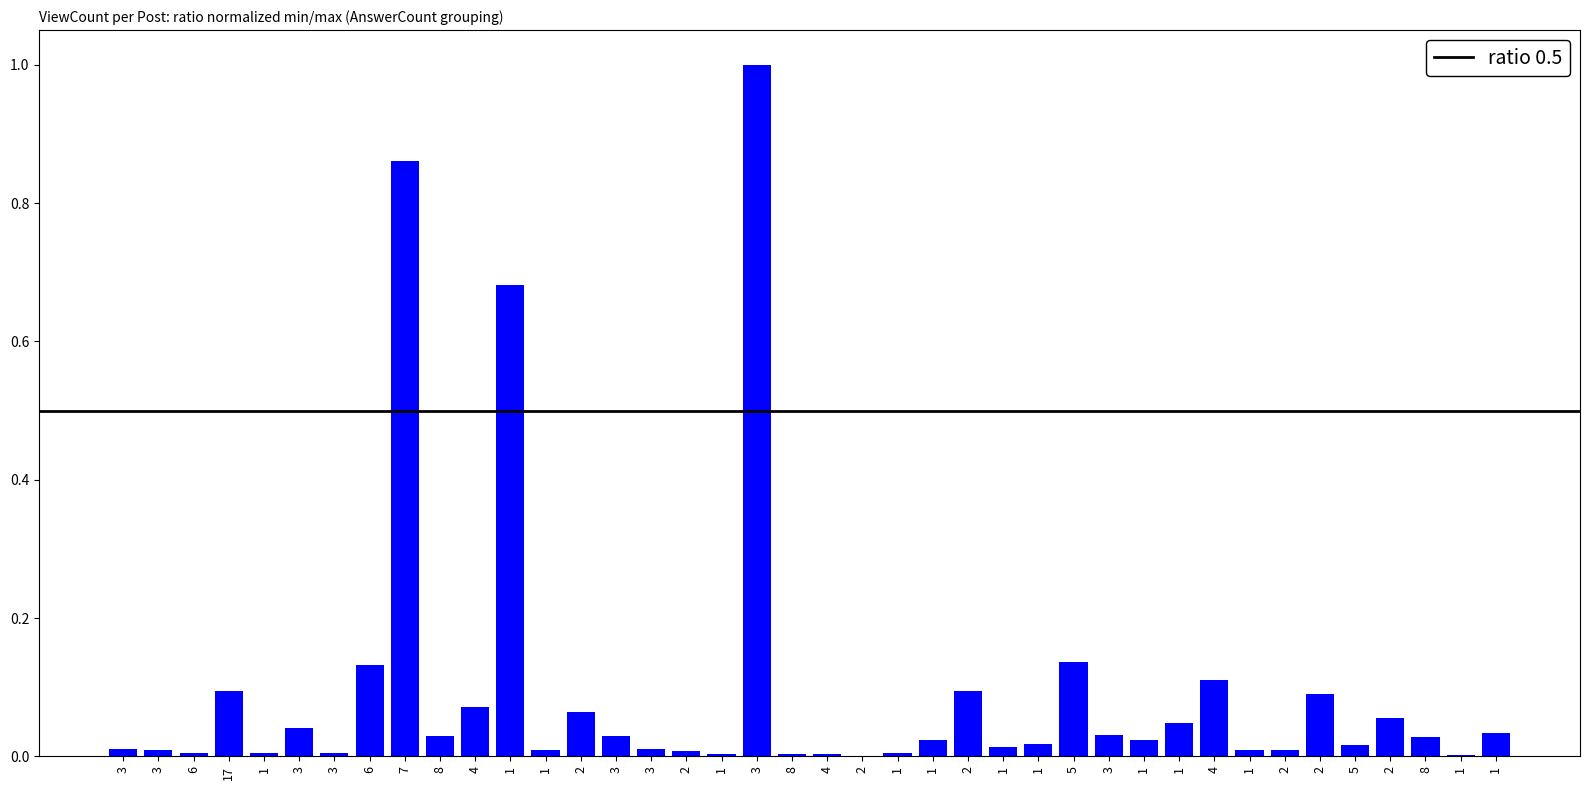

What is the label of the 24th bar from the left?

1